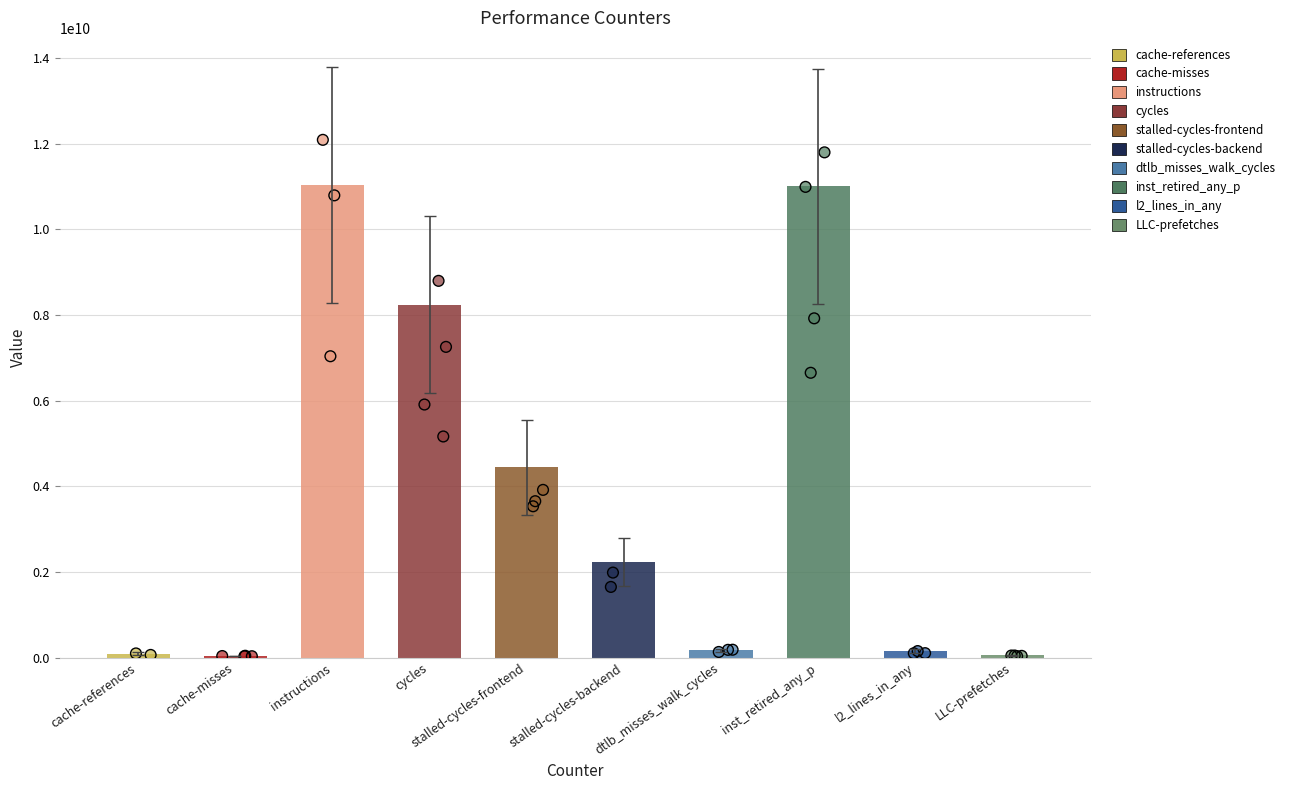

What is the change in value from cache-references to dtlb_misses_walk_cycles?

+71786251